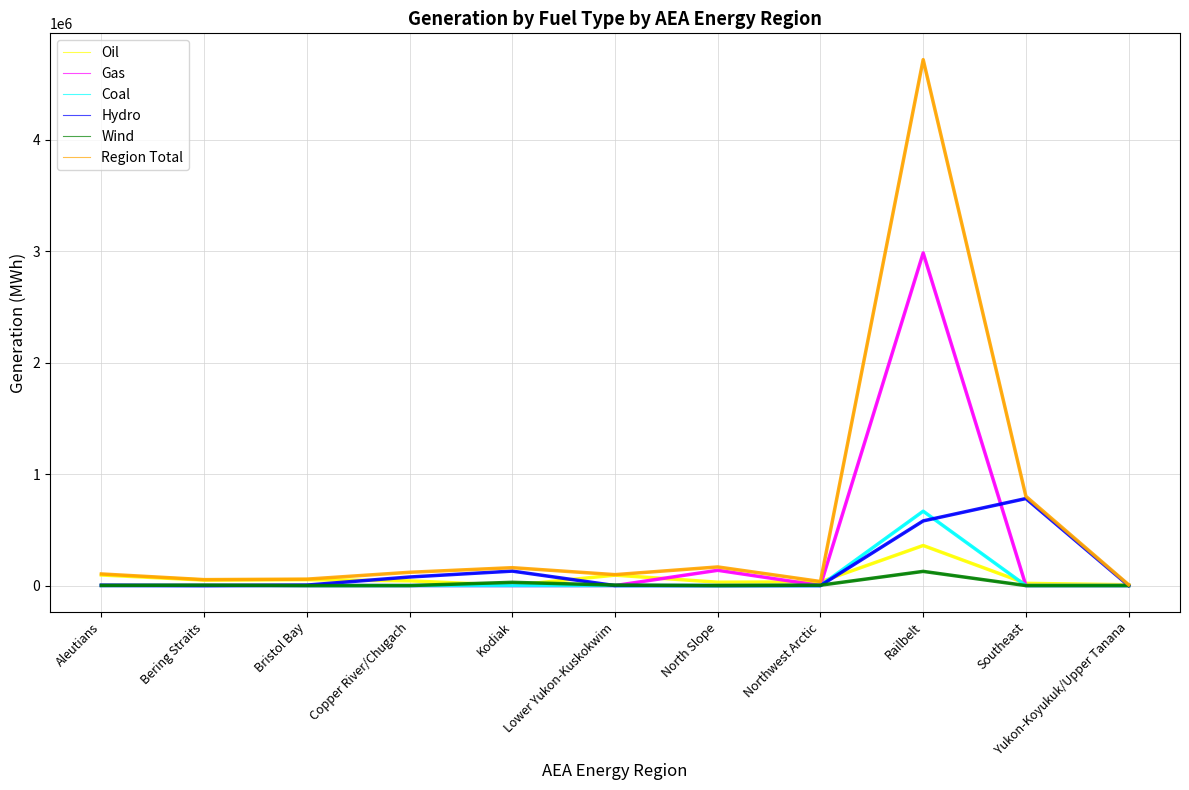

Where is Gas nearest to the value 1492851?

North Slope